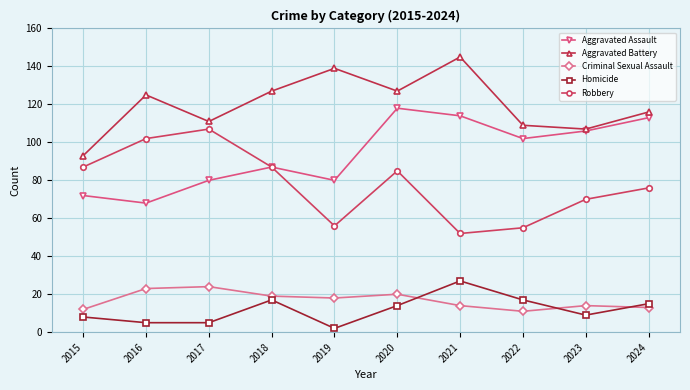

At which category does Robbery reach its first local peak?

2017